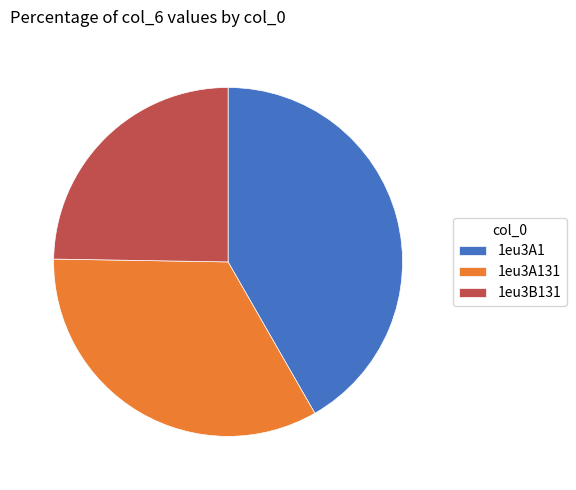

Count the number of slices in the pie.

3